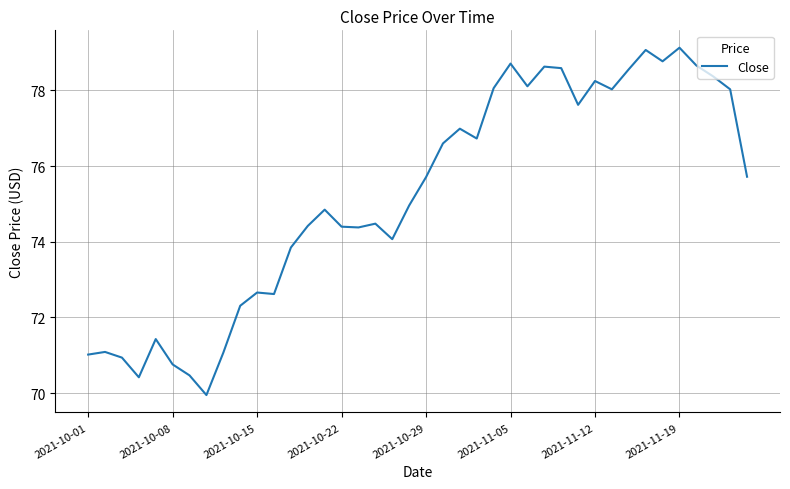

What is the difference between the maximum and minimum values?

9.2